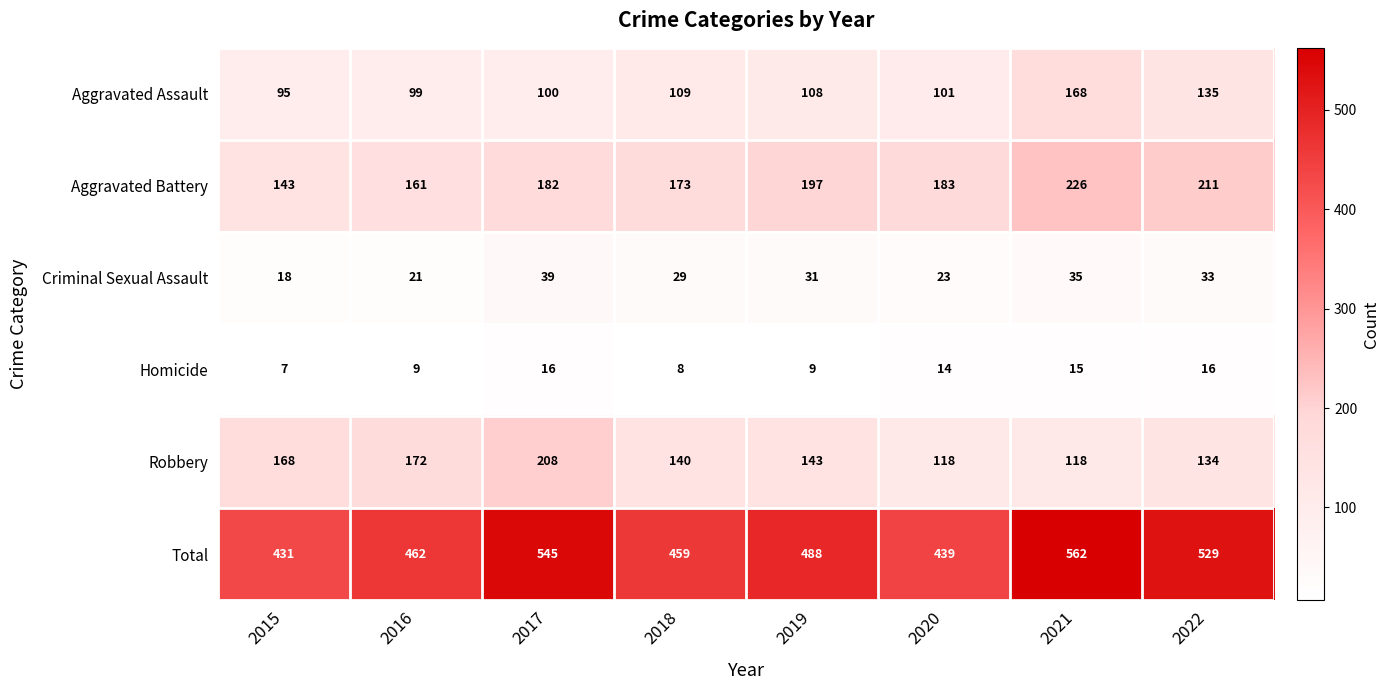

At which label is Robbery closest to 163?

2015